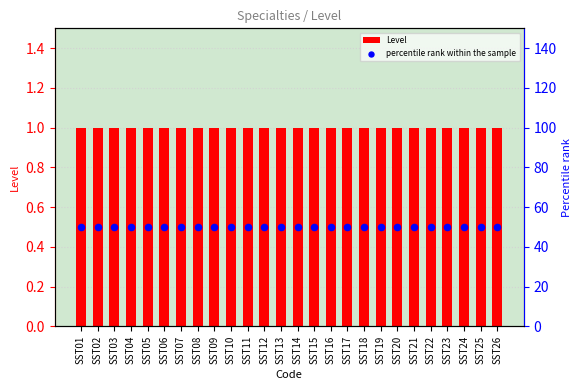

Is the value of percentile rank within the sample at SST01 greater than the value of Level at SST21?

Yes